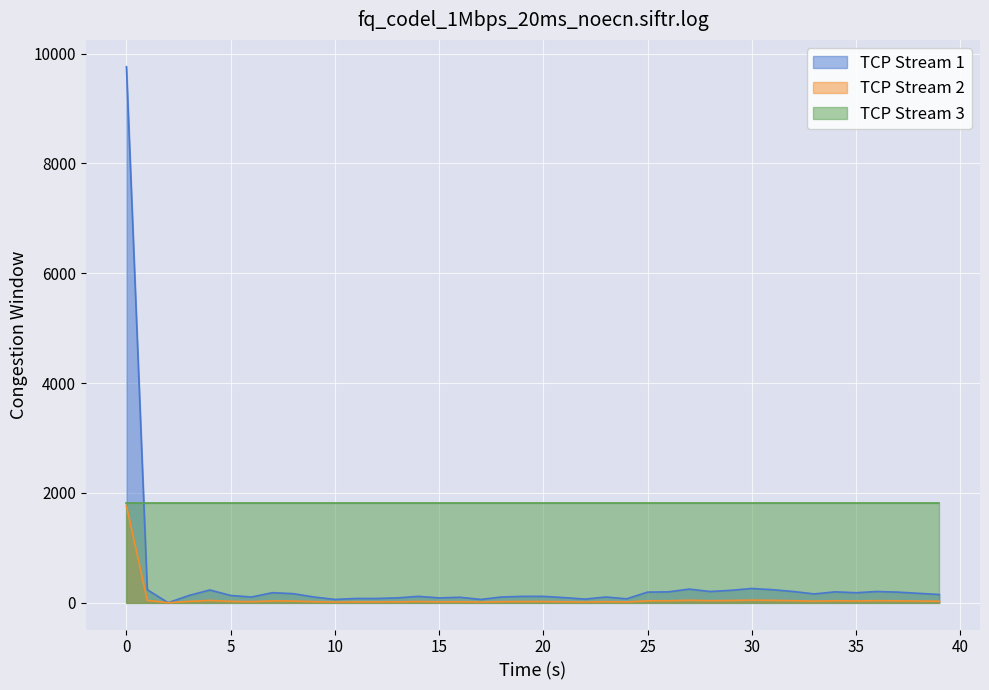

Which series has the largest range (max minus min)?

TCP Stream 1